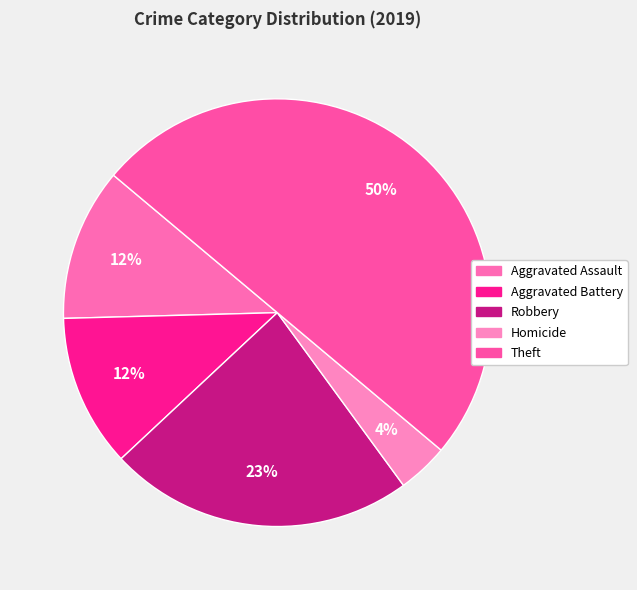

Is there a majority slice in this chart?

No